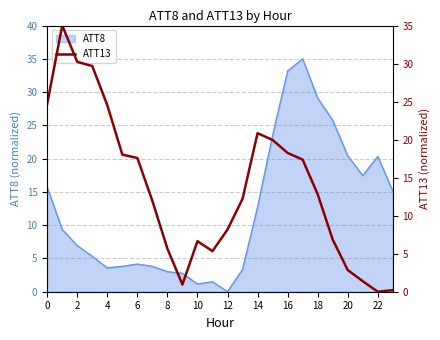

Does the chart have visible grid lines?

Yes